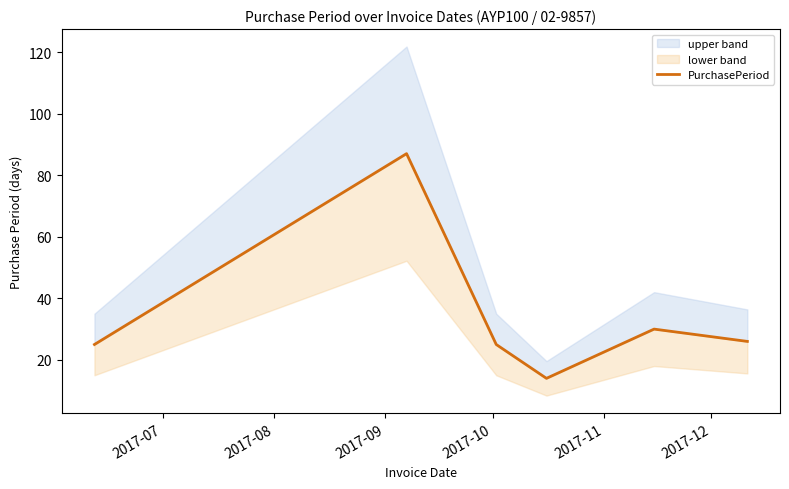

Between 2017-08 and 2017-10, which is larger?

2017-08